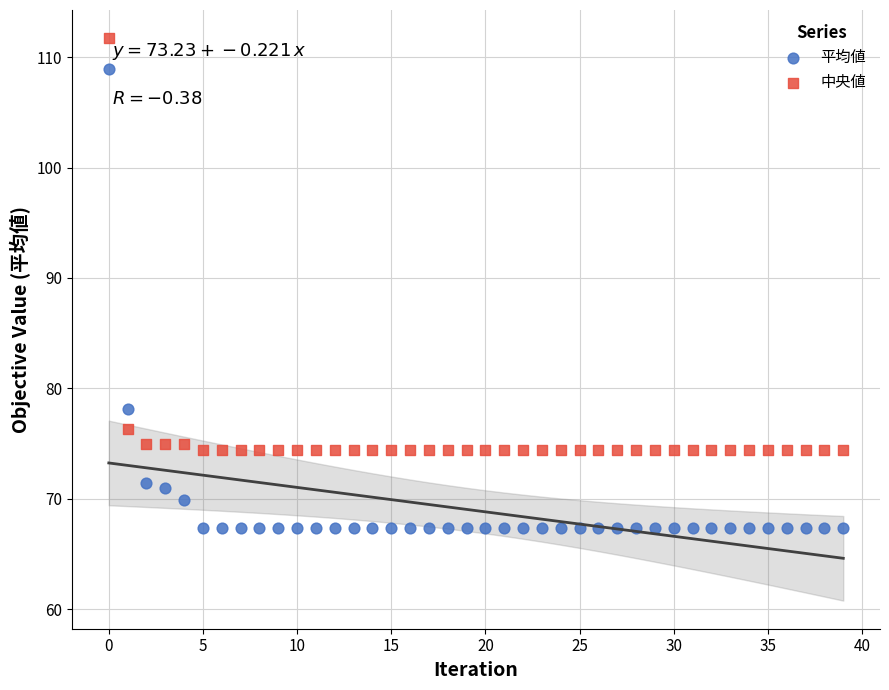

Across all series, what Y value is closest to 89?

78.1